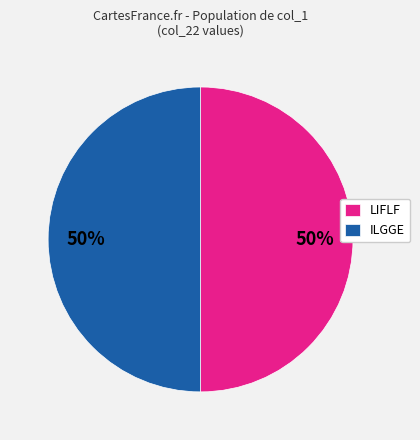

The ILGGE slice represents 42% of the pie. True or false?

False